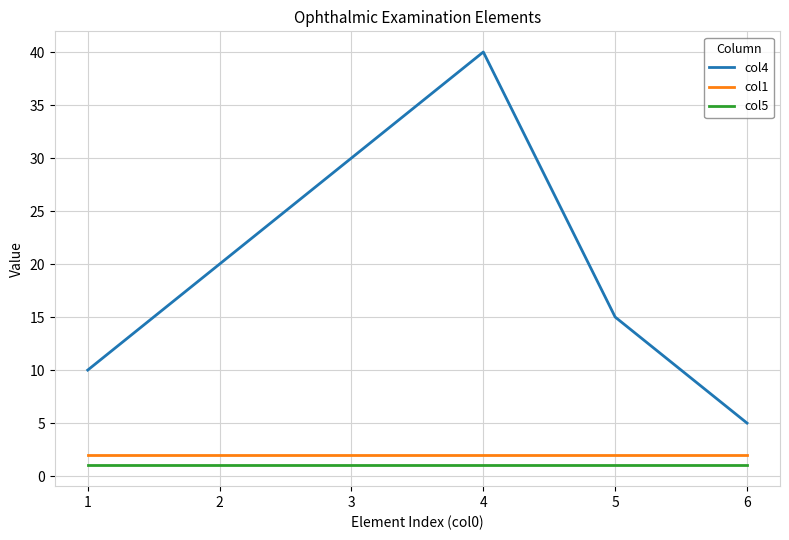

How many lines are shown in the chart?

3